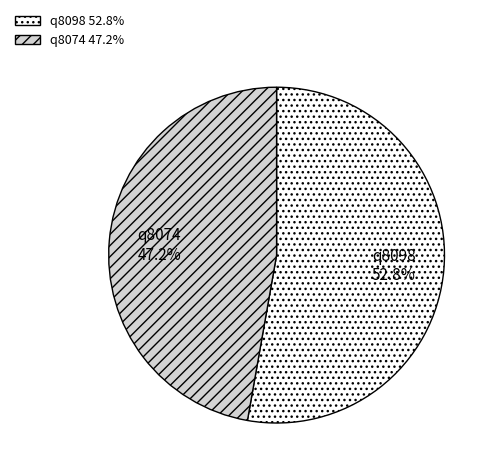

Rank the categories by value from highest to lowest.

q8098, q8074